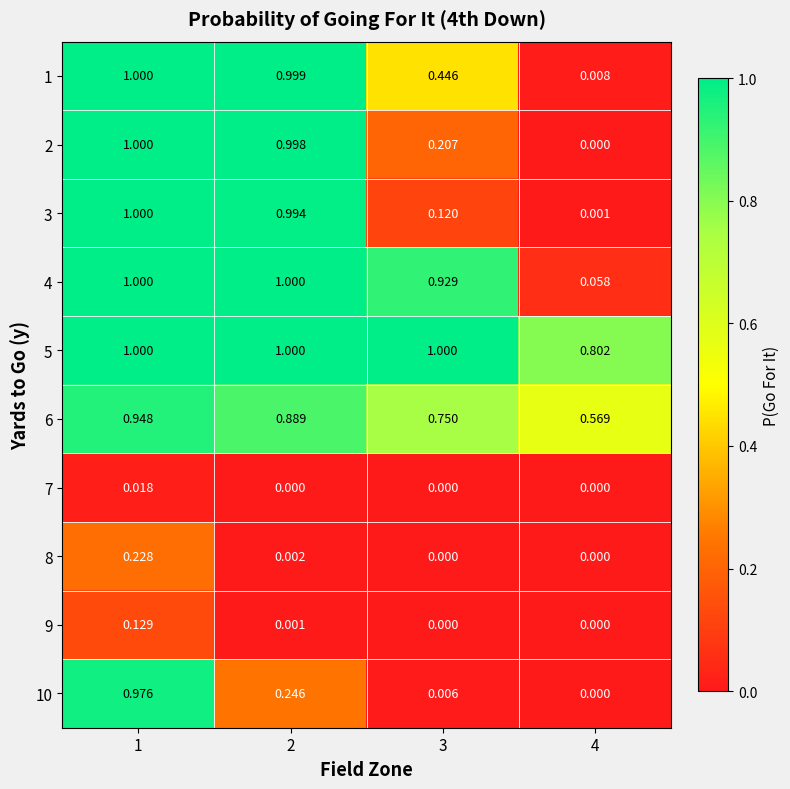

Is the value of 3 at 3 greater than the value of 2 at 2?

No